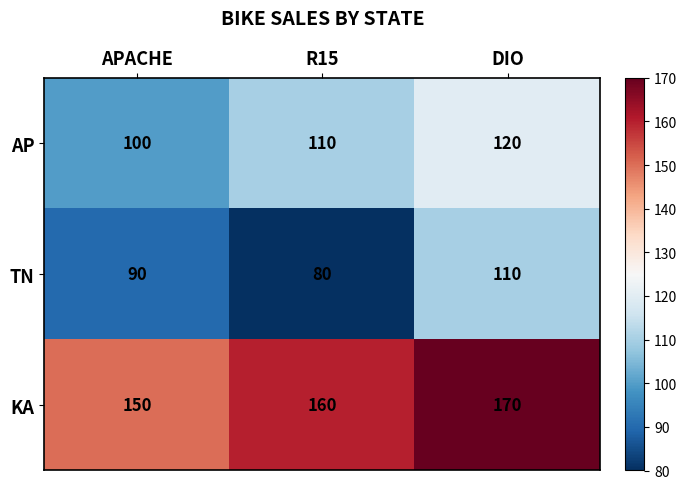

Which series has the largest total across all categories?

KA